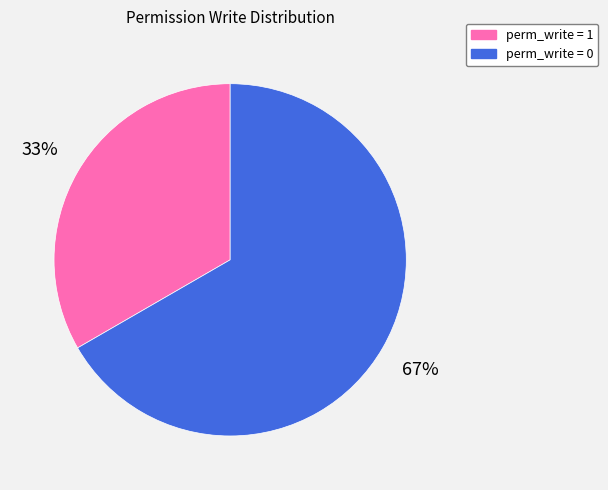

Which slice is the largest?

perm_write = 0